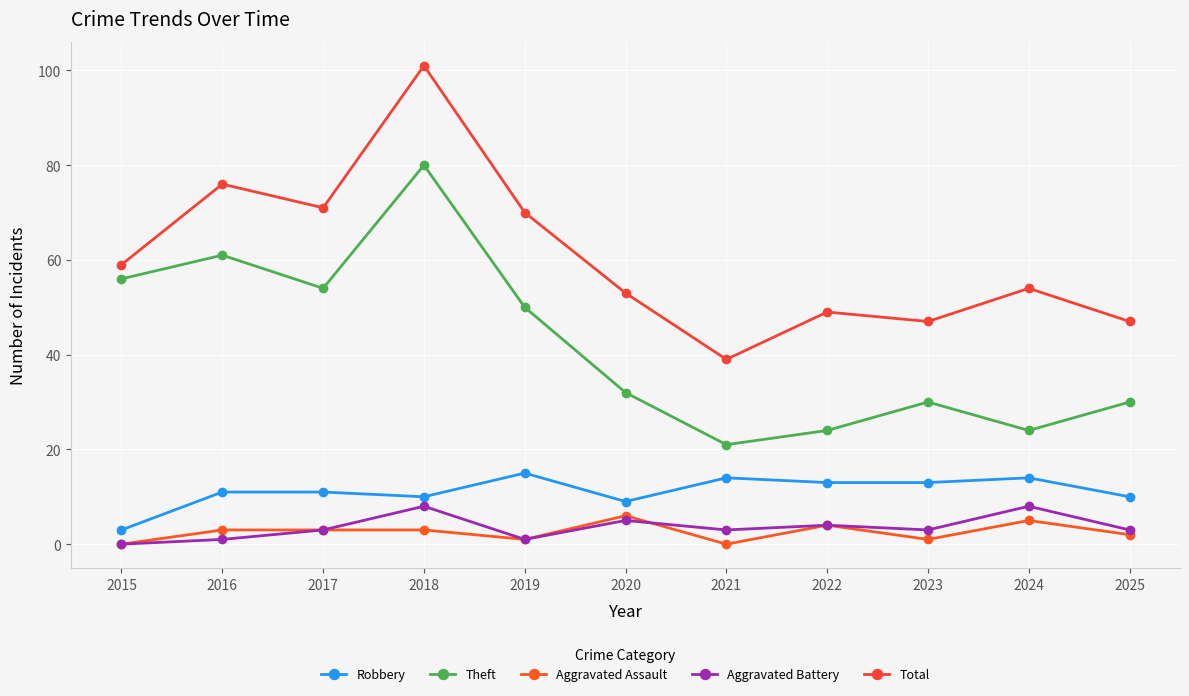

True or false: Aggravated Battery has a value of 2 at 2016.

False